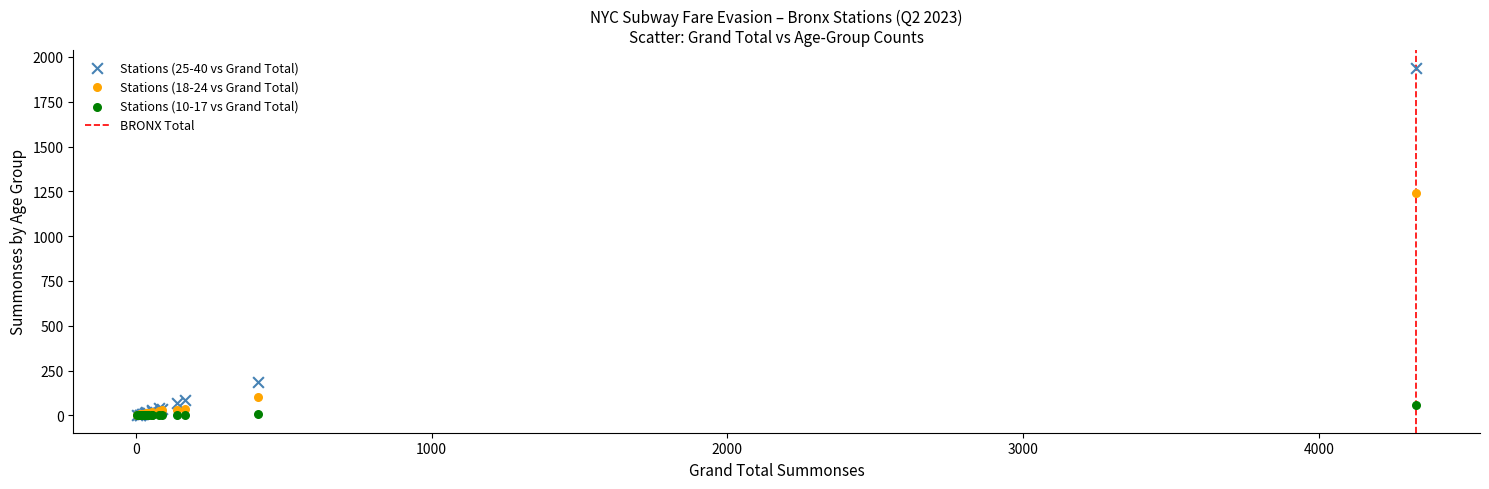

Which series has the largest Y range (max minus min)?

Stations (25-40 vs Grand Total)